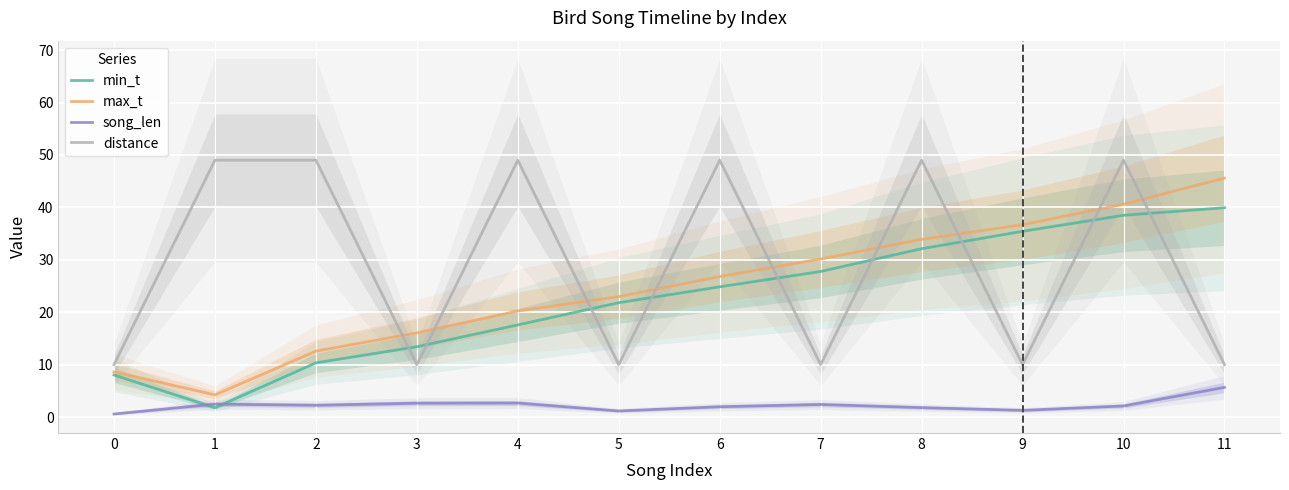

What is the value of the song_len point at the 3rd from the left?

2.2